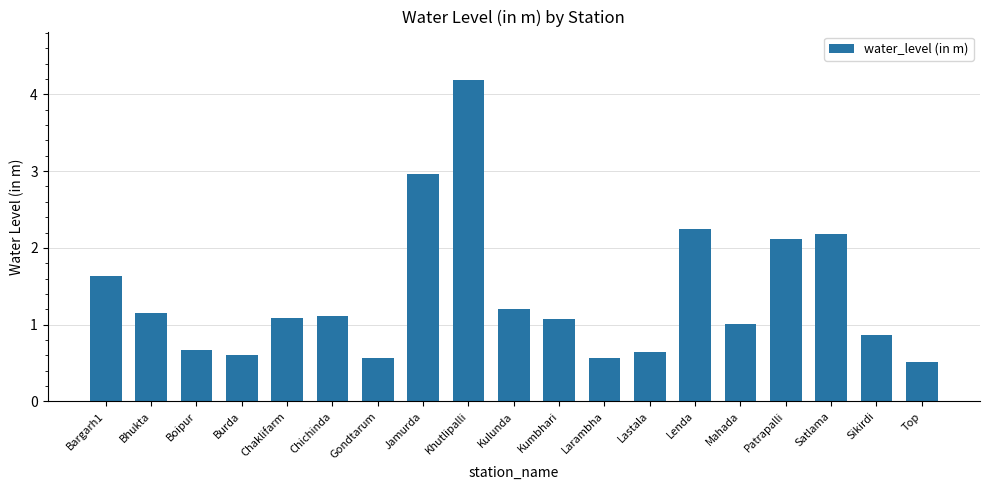

Which label corresponds to the largest value in the chart?

Khutlipalli